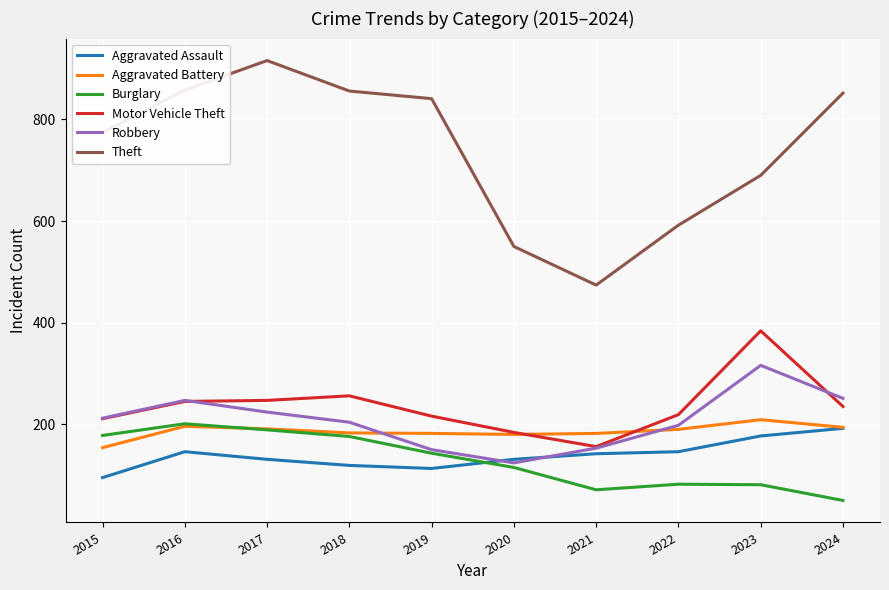

The value of Theft at 2018 is 1366. True or false?

False